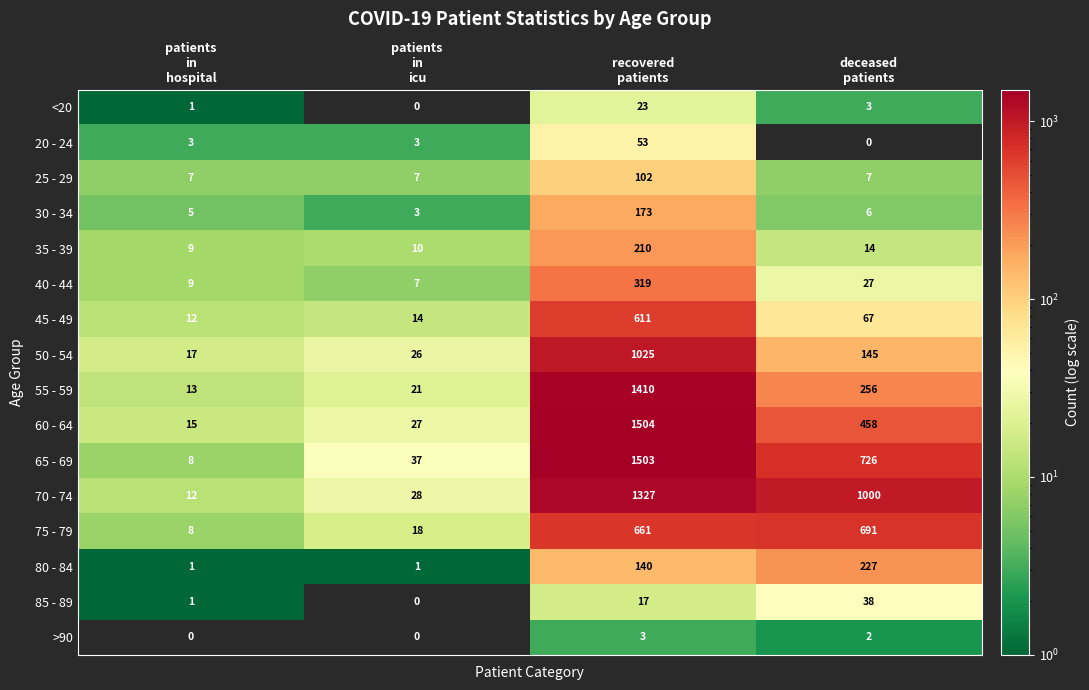

List the series in order of their peak value, lowest first.

>90, <20, 85 - 89, 20 - 24, 25 - 29, 30 - 34, 35 - 39, 80 - 84, 40 - 44, 45 - 49, 75 - 79, 50 - 54, 70 - 74, 55 - 59, 65 - 69, 60 - 64